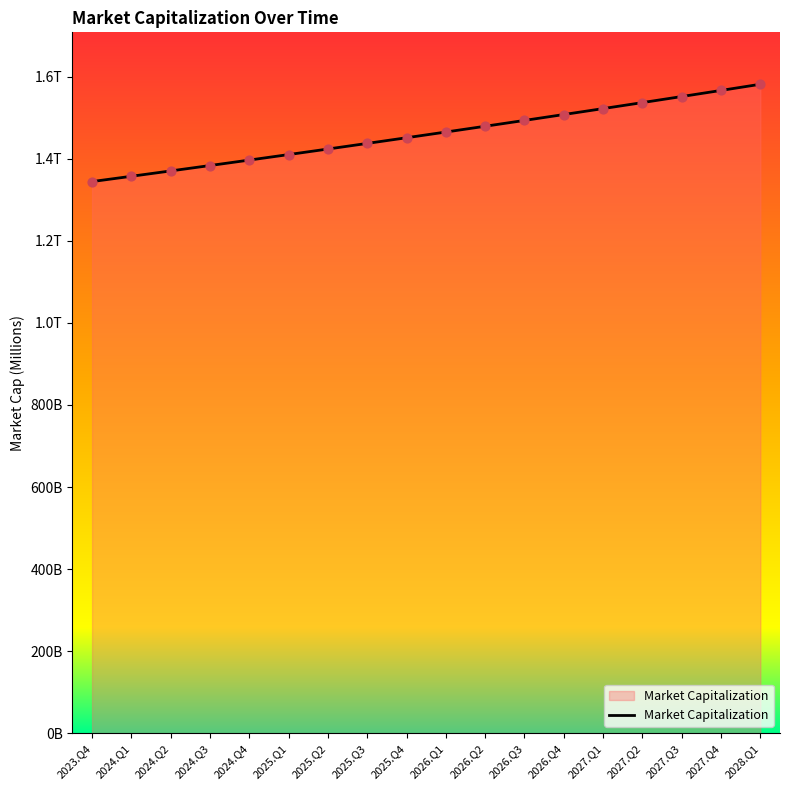

What is the change in value from 2023.Q4 to 2025.Q4?

+106819.9